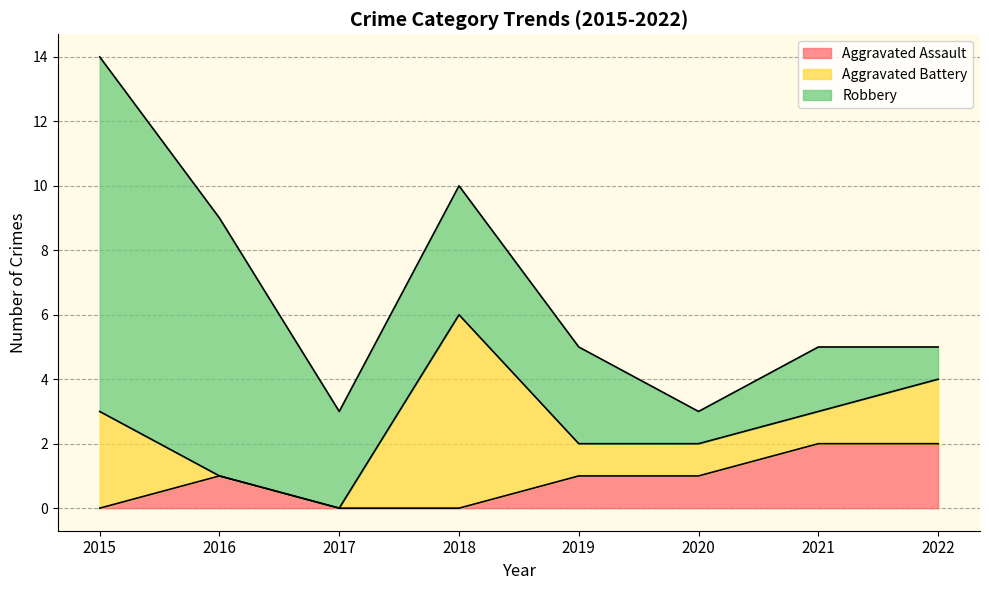

Which series has the largest total across all categories?

Robbery